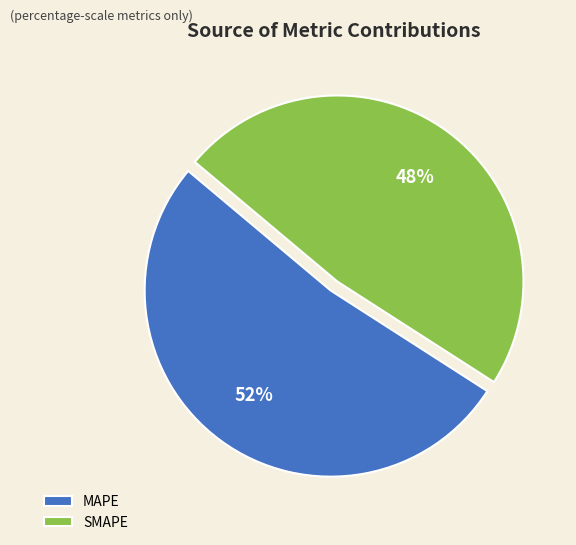

Rank the categories by value from highest to lowest.

MAPE, SMAPE